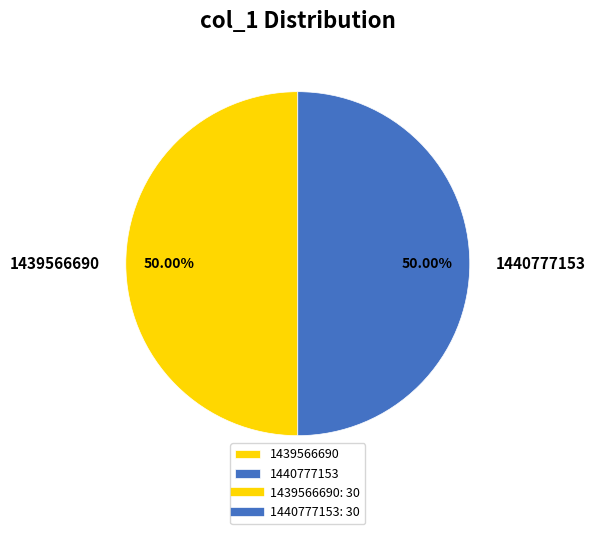

Combined, do 1439566690 and 1440777153 account for over 50%?

Yes